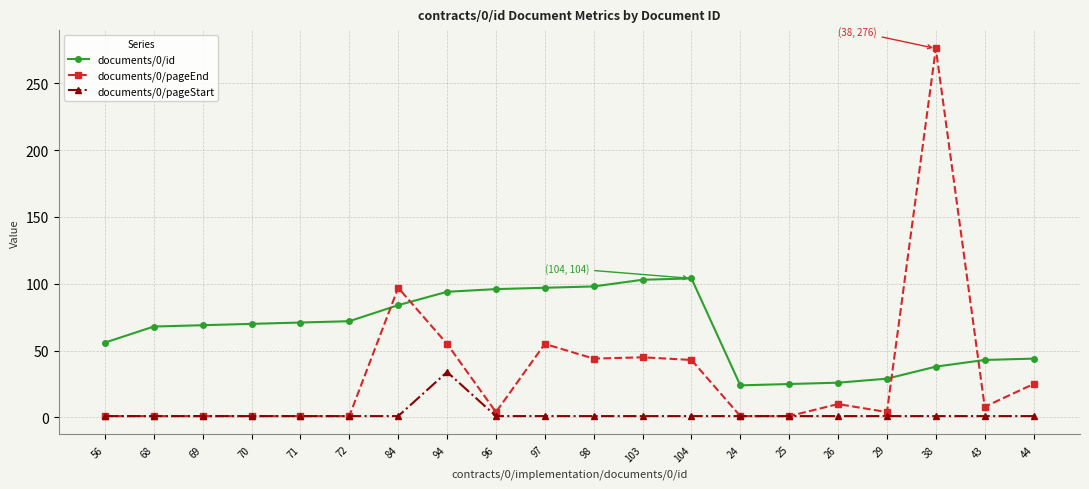

List the series in order of their overall mean, lowest first.

documents/0/pageStart, documents/0/pageEnd, documents/0/id